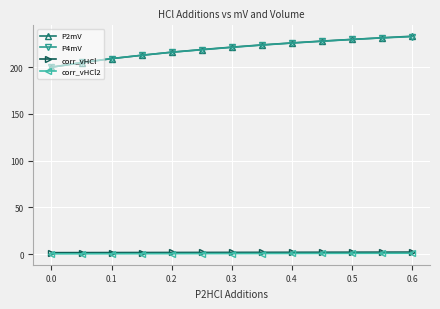

What is the value of the corr_vHCl point at the 7th from the left?

1.9